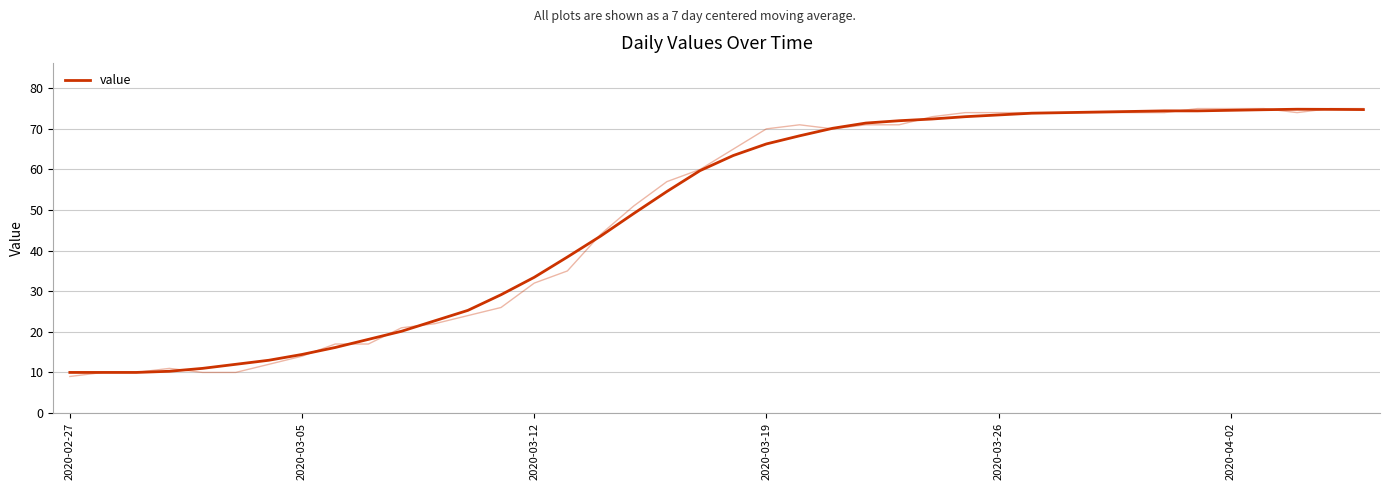

True or false: the data has more than 2 interior local peaks.

False